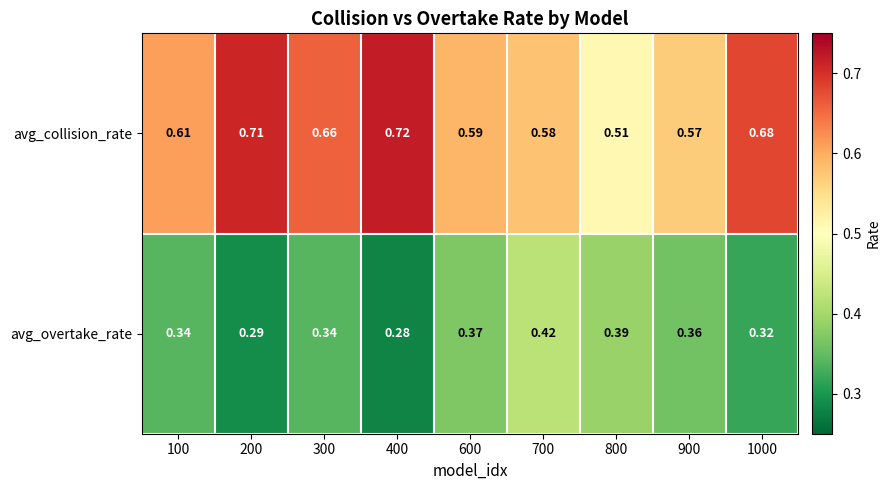

Which series has the largest total across all categories?

avg_collision_rate